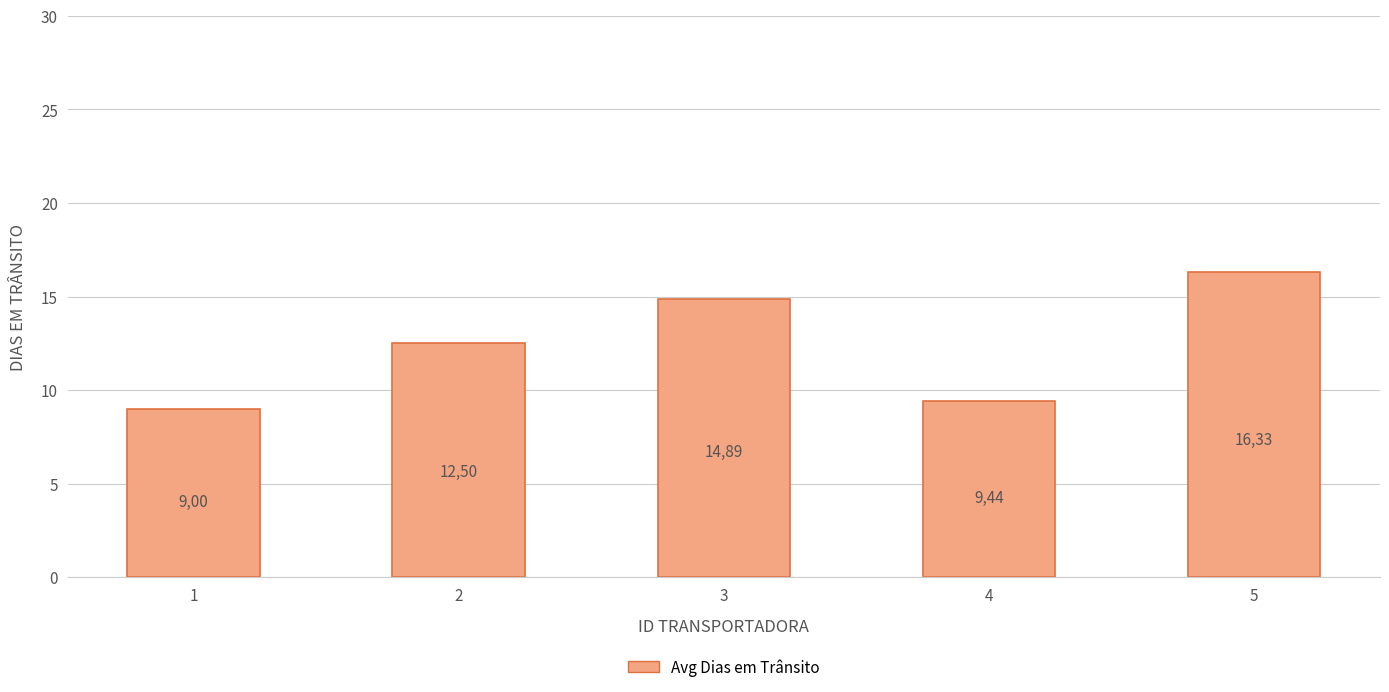

How many bars are there in total?

5